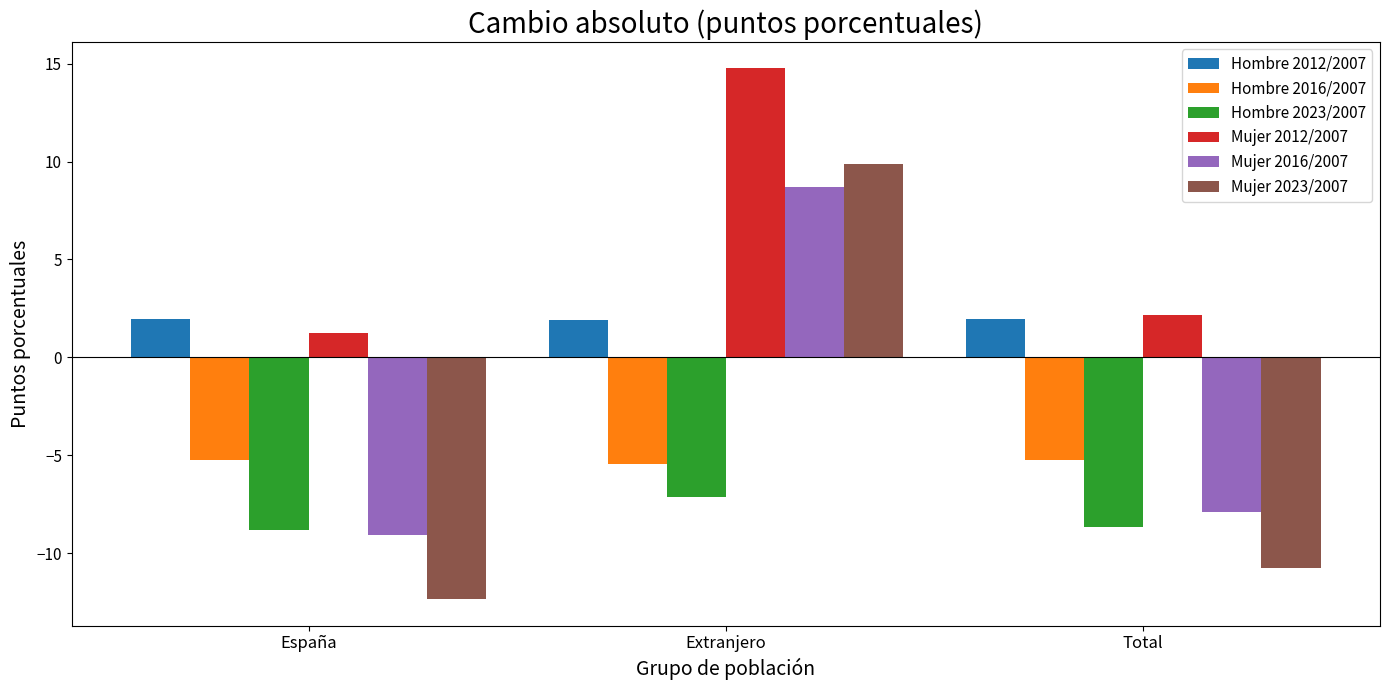

Rank the categories by Mujer 2012/2007 value from lowest to highest.

España, Total, Extranjero